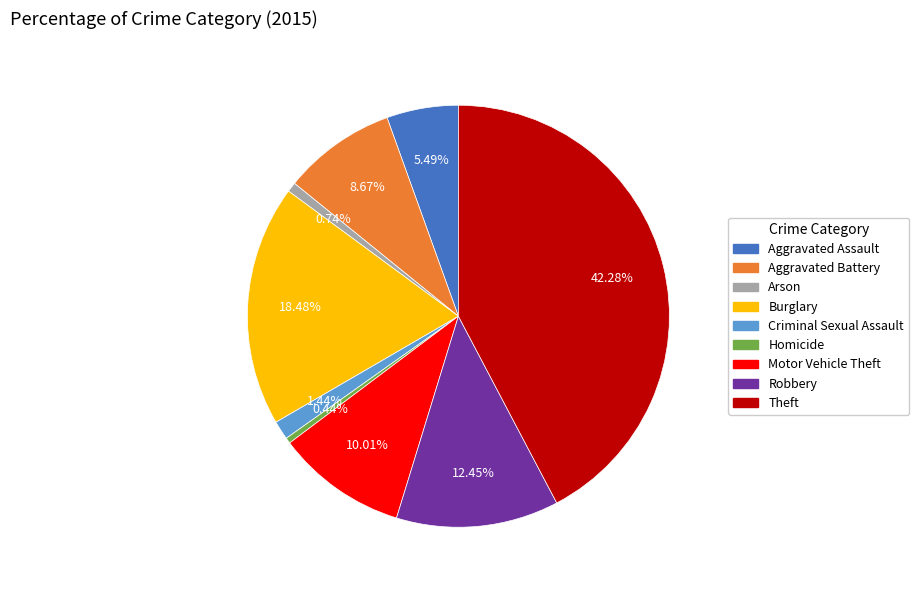

Which slice is the largest?

Theft